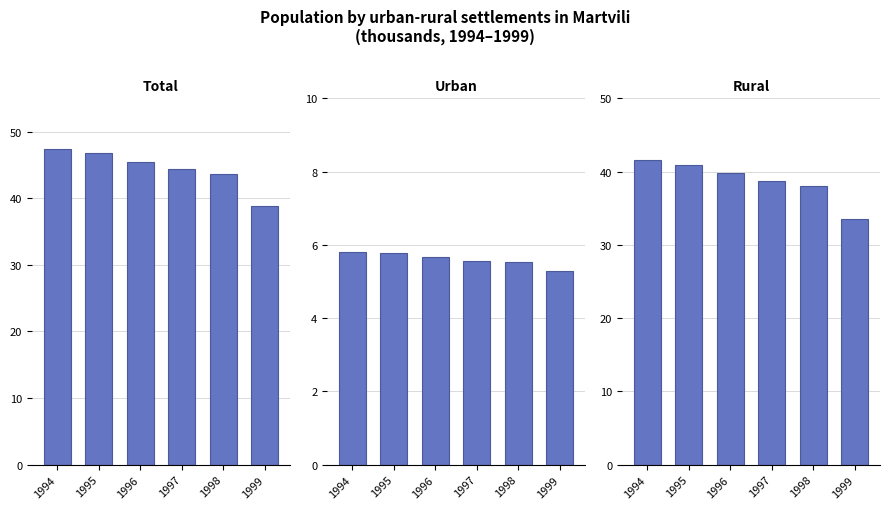

What is the value of the Total bar at the 1st from the left?

47.4